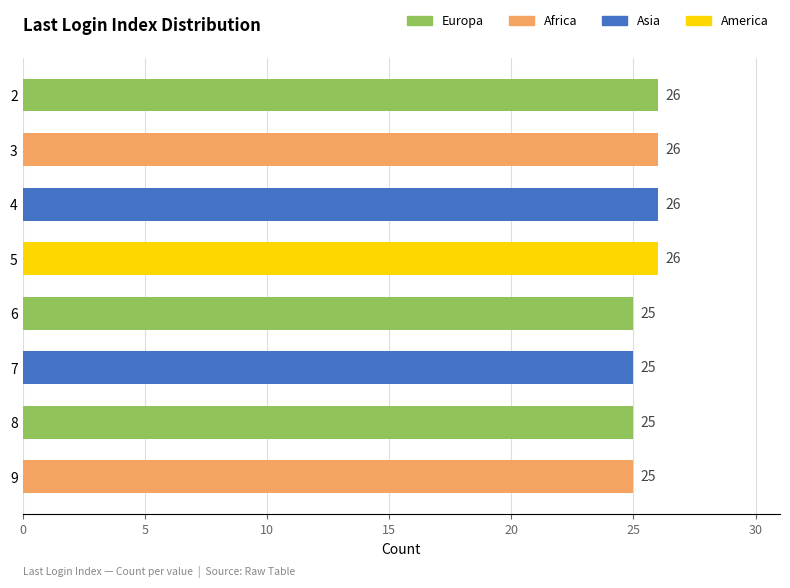

What is the greatest value displayed?

26